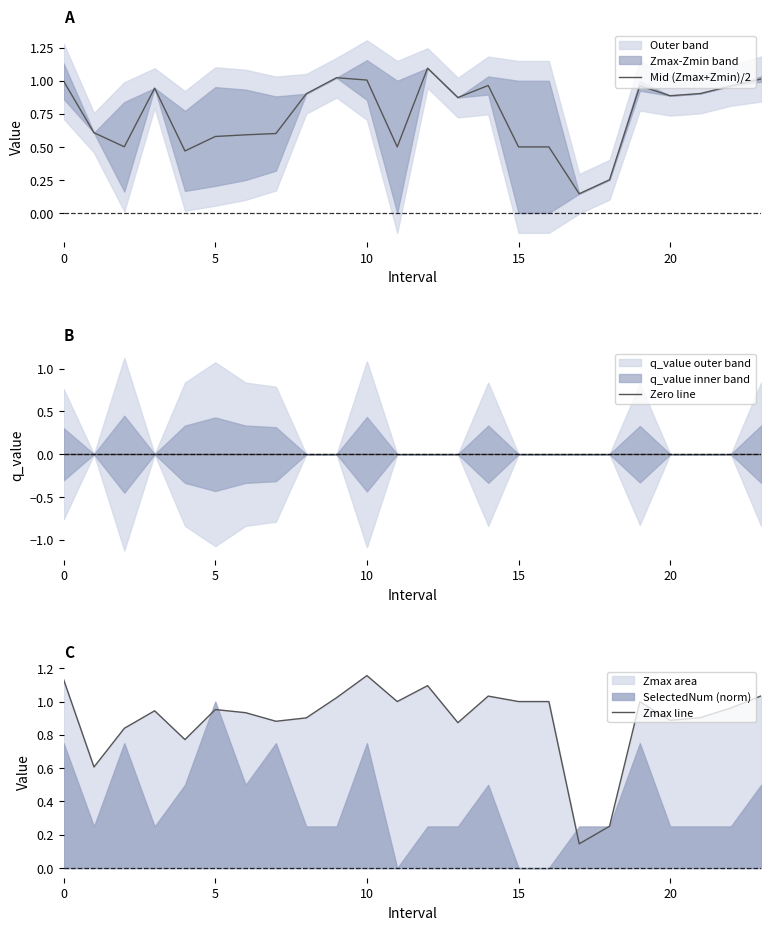

Rank the series by their maximum value, from highest to lowest.

Zmax line, Mid (Zmax+Zmin)/2, Zero line